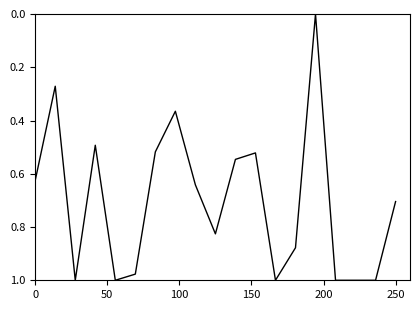

Does the chart display data point markers on the line(s)?

No